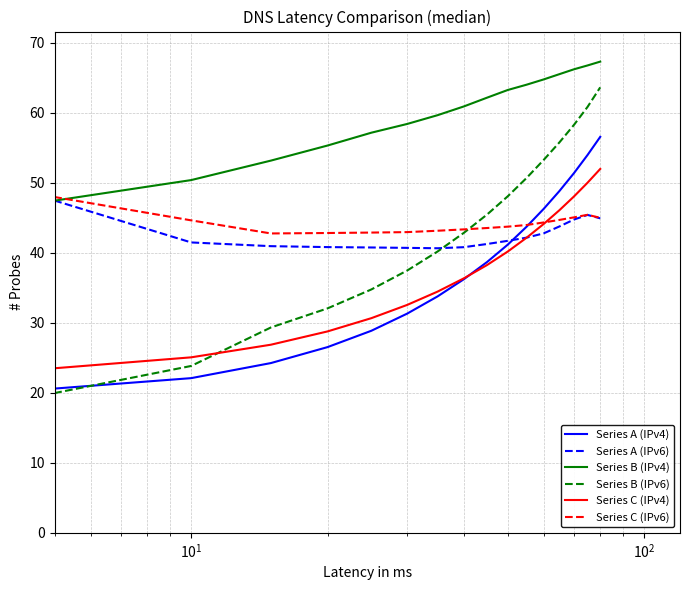

What is the minimum value shown in the chart?

18.9